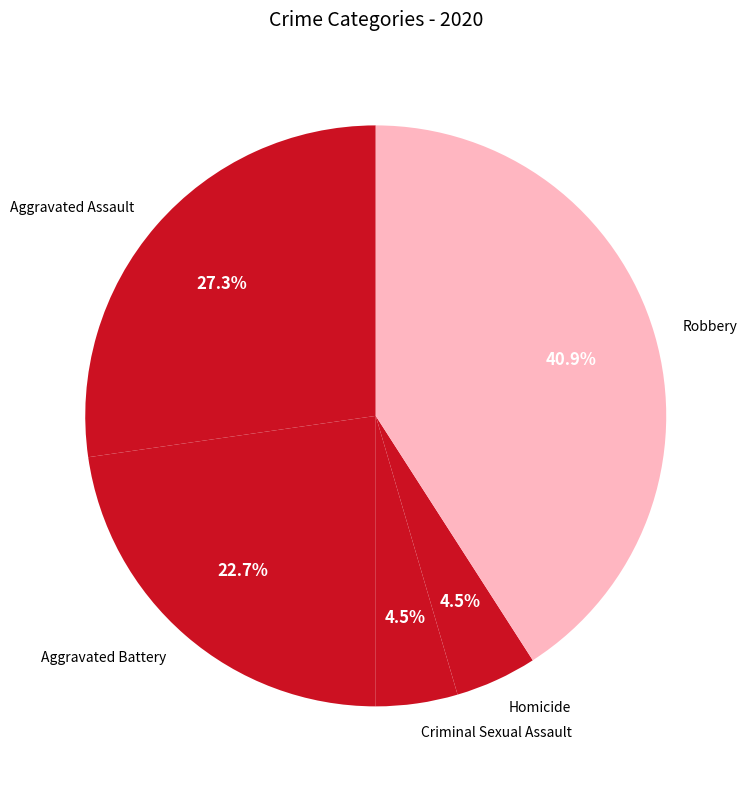

Approximately how many times larger is the value at Homicide compared to Criminal Sexual Assault?

1.0